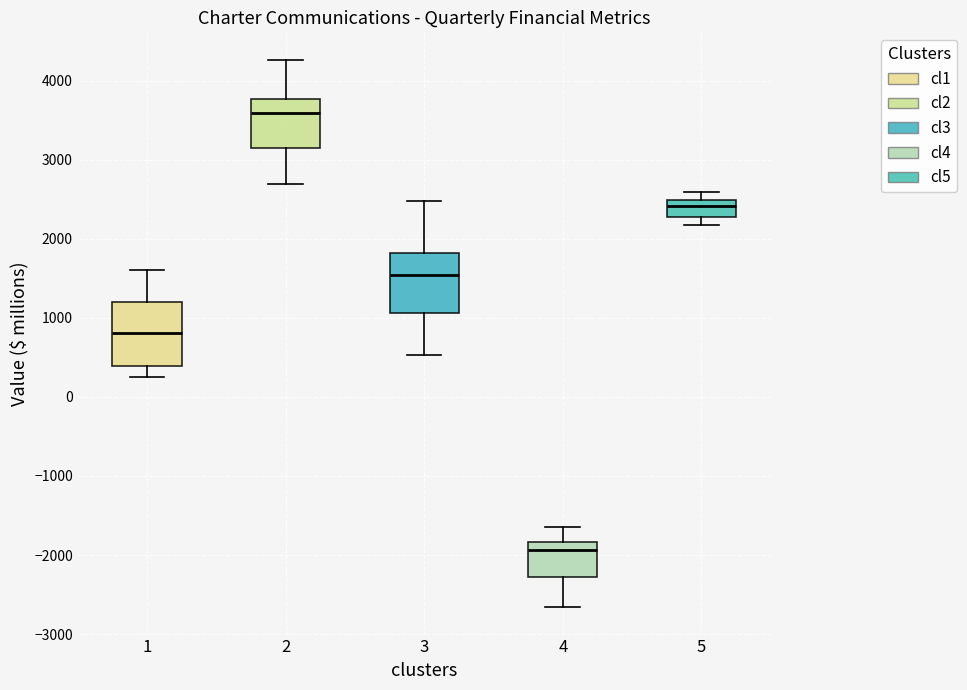

Which box has the highest median line?

2